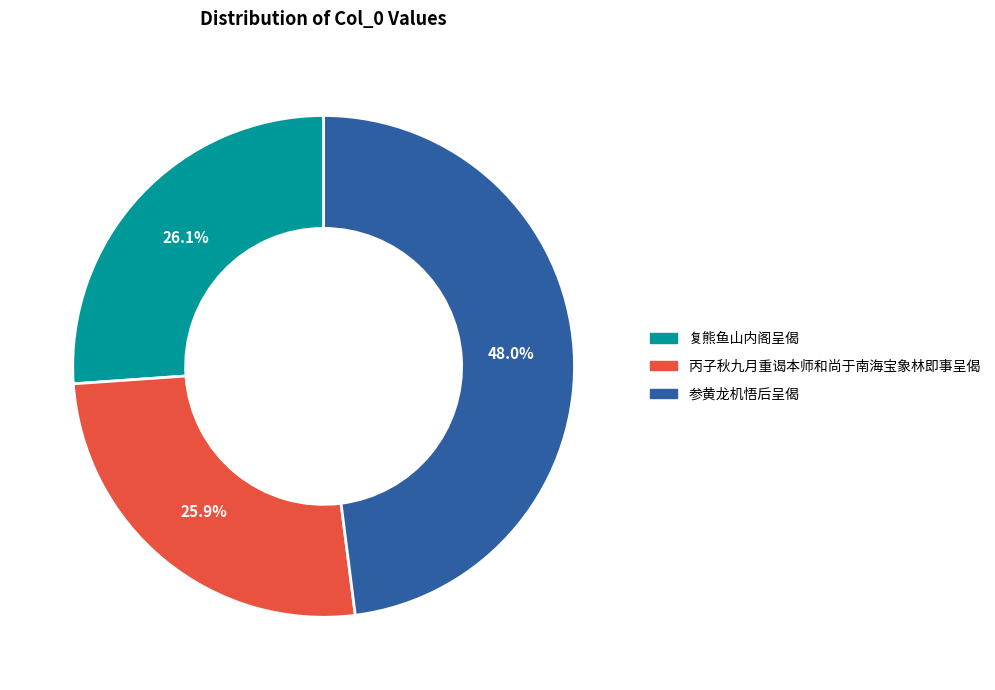

What is the ratio of the value at 复熊鱼山内阁呈偈 to the value at 参黄龙机悟后呈偈?

0.5